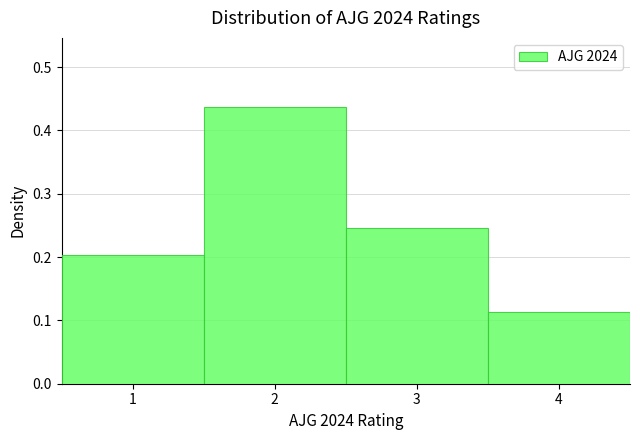

Reading left to right, list every bar in this chart as the range it spans on the x-axis followed by its height. The values are not printed on the chart, so give them approximately, as read against the axis.

0.5 to 1.5: 0.20
1.5 to 2.5: 0.44
2.5 to 3.5: 0.25
3.5 to 4.5: 0.11